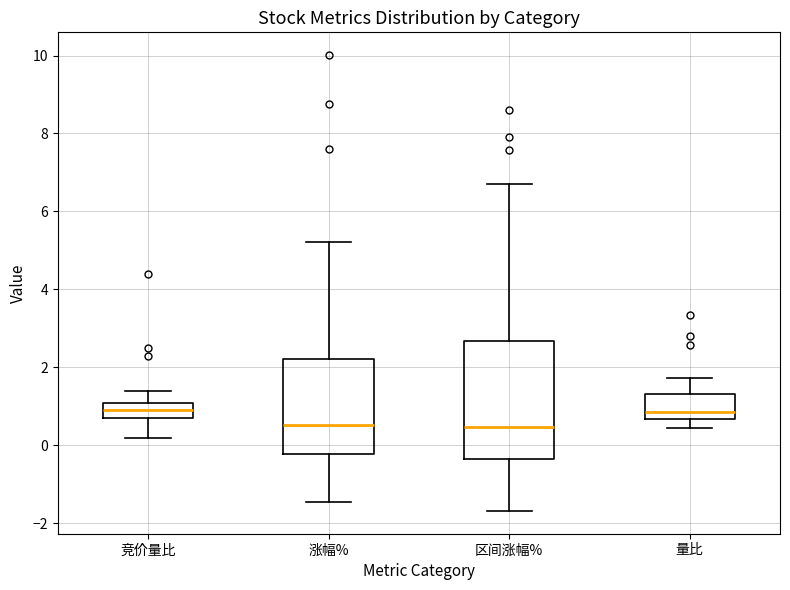

Where does the lower whisker of the box for 竞价量比 end on the y-axis? The values are not printed on the chart, so give them approximately, as read against the axis.

0.2